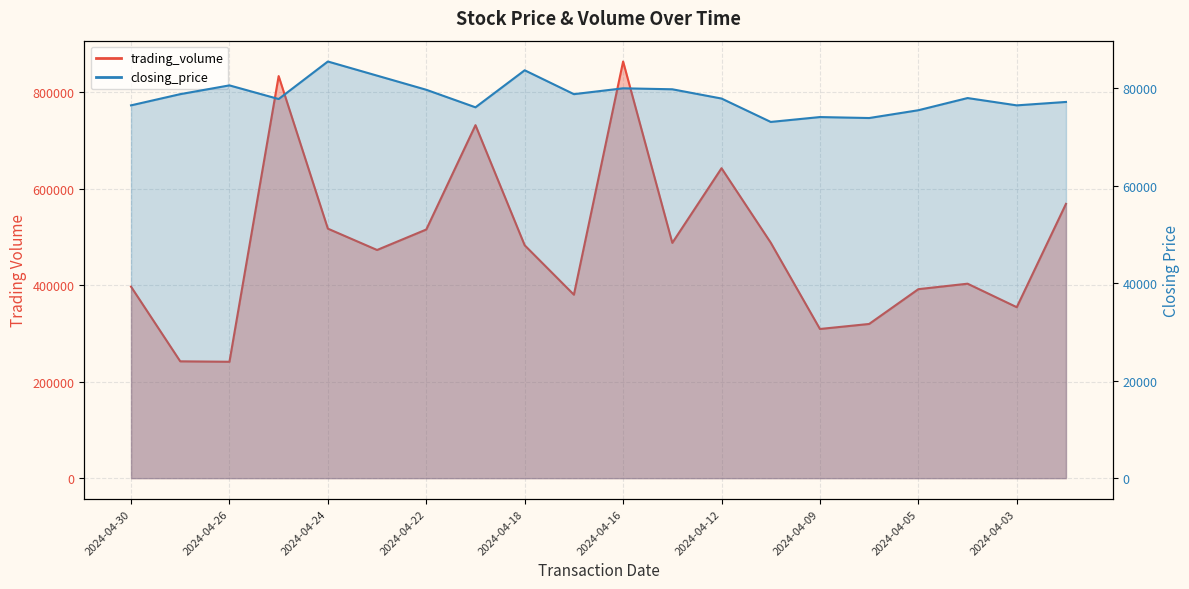

What is the difference between the second highest and second lowest values in the closing_price series?

9800